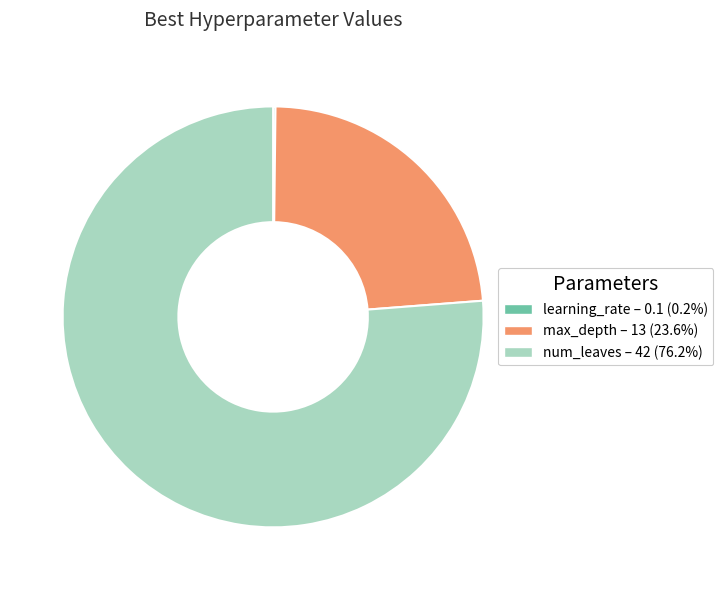

Is num_leaves – 42 (76.2%) the majority of the pie?

Yes